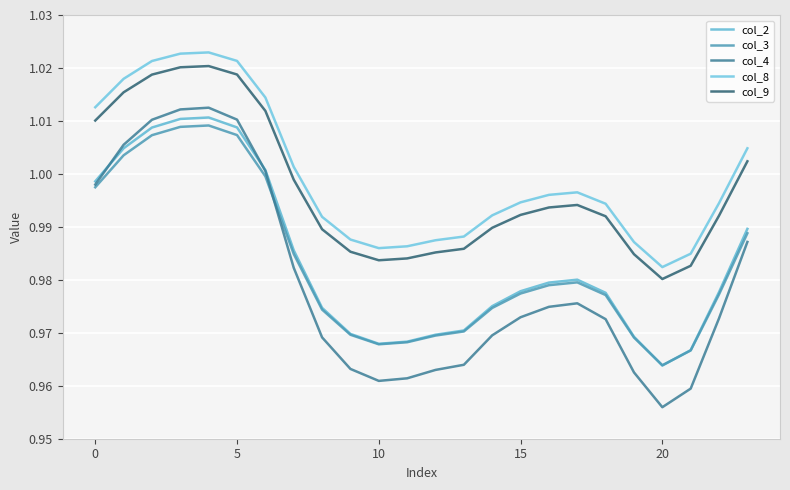

True or false: col_3 and col_9 intersect in this chart.

False